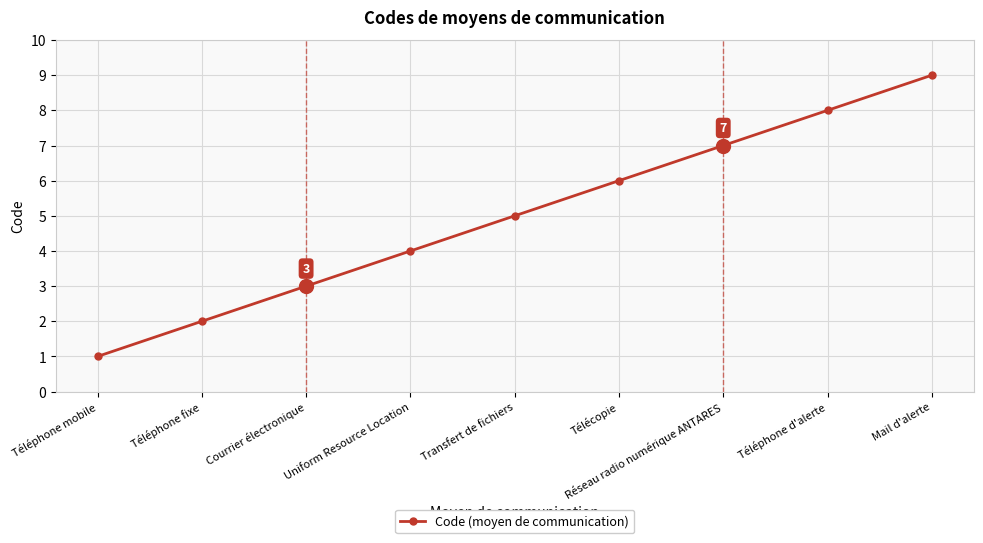

Reading right to left, list all the values displayed in this chart.

9	8	7	6	5	4	3	2	1